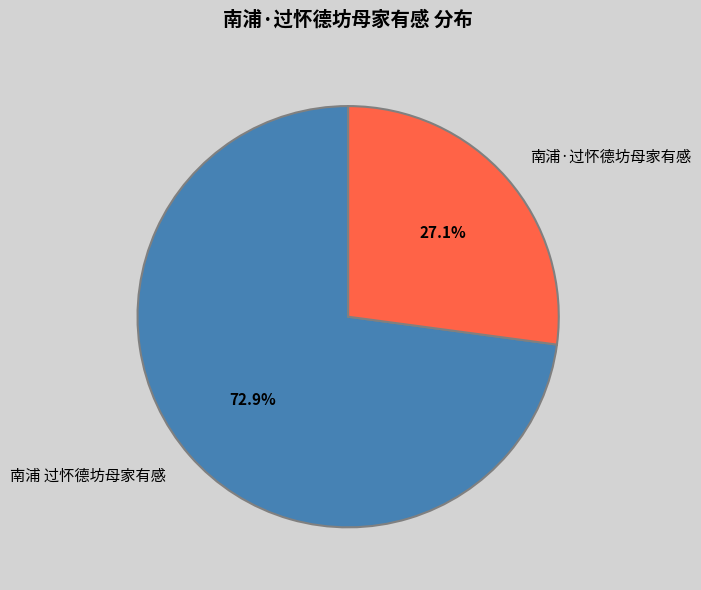

Which has a higher value, 南浦 过怀德坊母家有感 or 南浦·过怀德坊母家有感?

南浦 过怀德坊母家有感